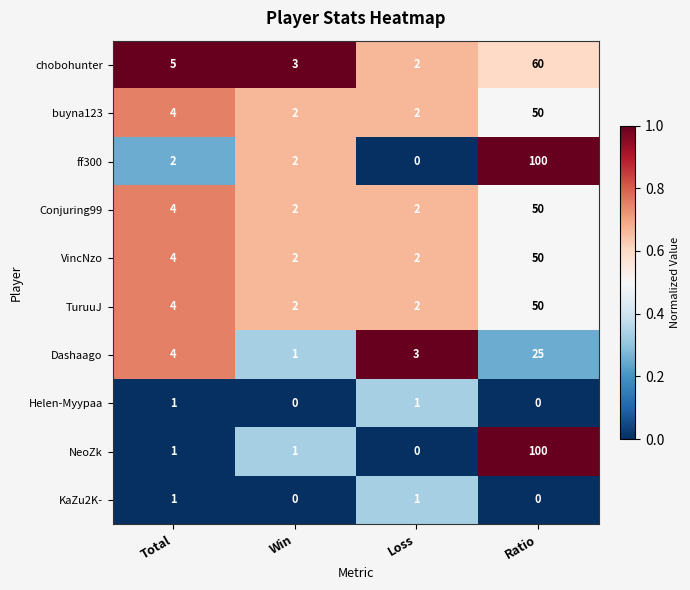

Which series has the largest total across all categories?

ff300